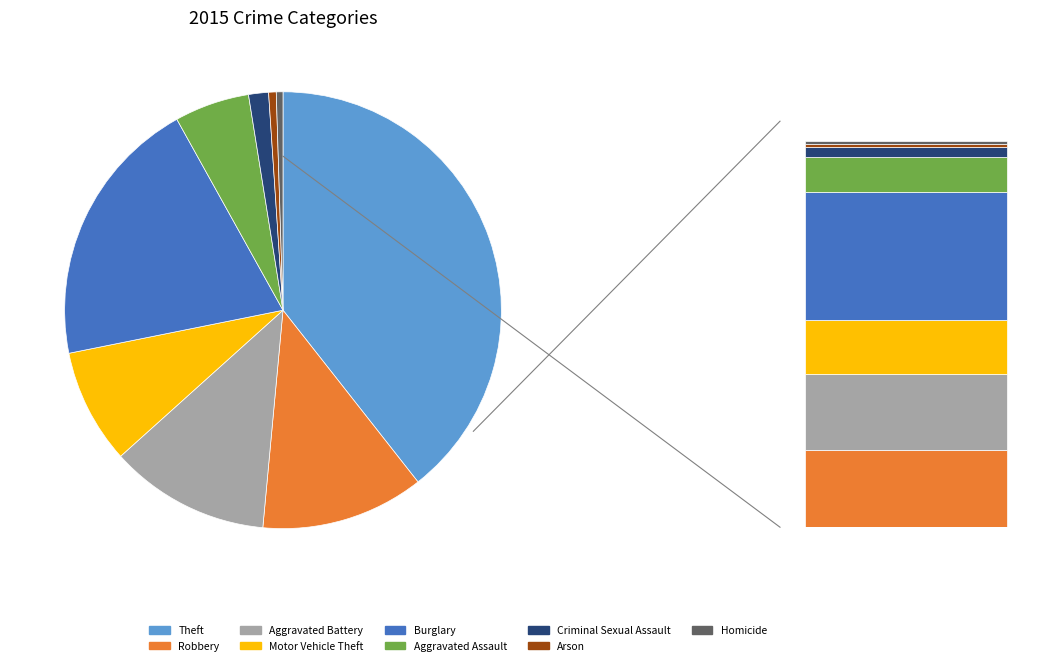

Rank the categories by value from lowest to highest.

Homicide, Arson, Criminal Sexual Assault, Aggravated Assault, Motor Vehicle Theft, Aggravated Battery, Robbery, Burglary, Theft